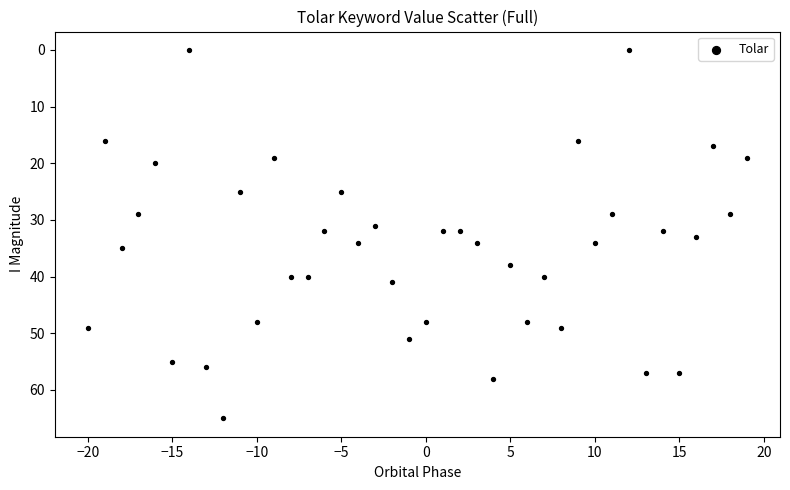

What is the range of Y values (max minus min)?

65